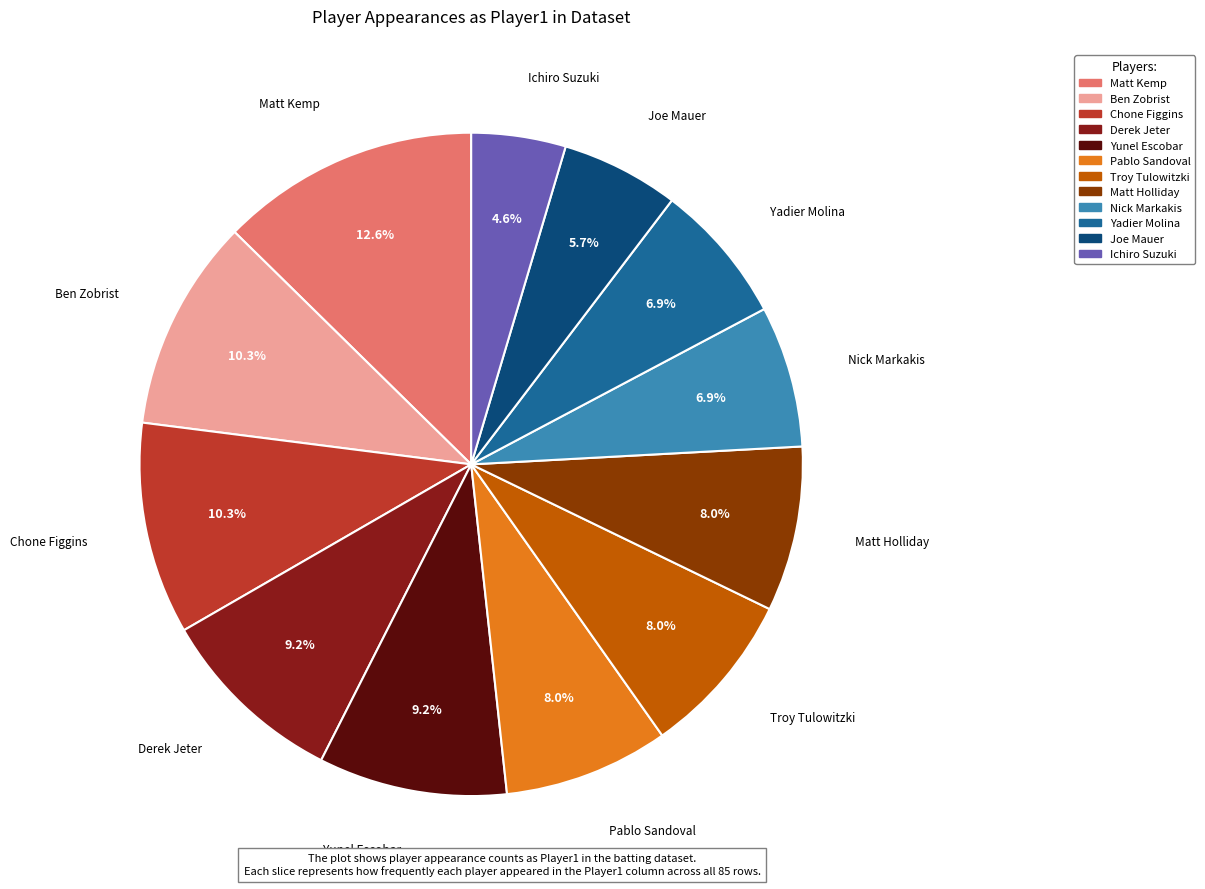

Which category has the biggest portion of the pie?

Matt Kemp